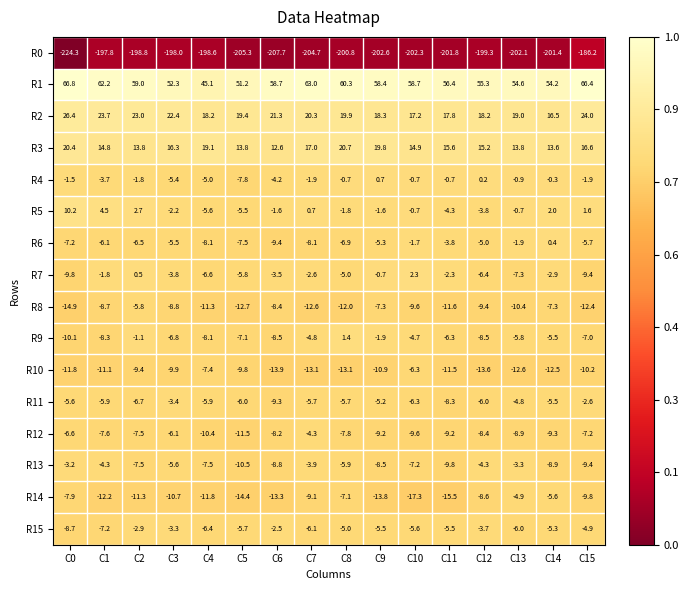

At which category does the chart reach its minimum across all series?

C0